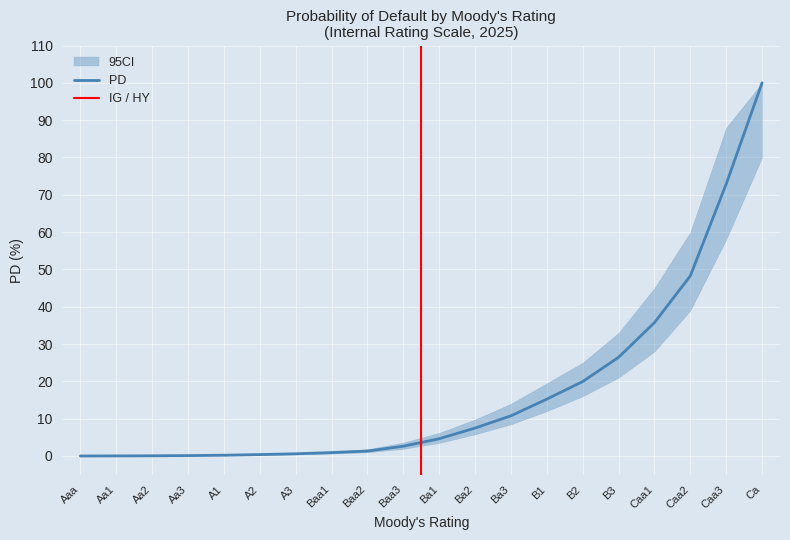

Reading left to right, extract all data points from this chart.

Aaa=0.0	Aa1=0.0	Aa2=0.1	Aa3=0.1	A1=0.2	A2=0.4	A3=0.6	Baa1=0.9	Baa2=1.3	Baa3=2.6	Ba1=4.6	Ba2=7.5	Ba3=10.8	B1=15.2	B2=19.9	B3=26.4	Caa1=35.7	Caa2=48.3	Caa3=72.9	Ca=100.0